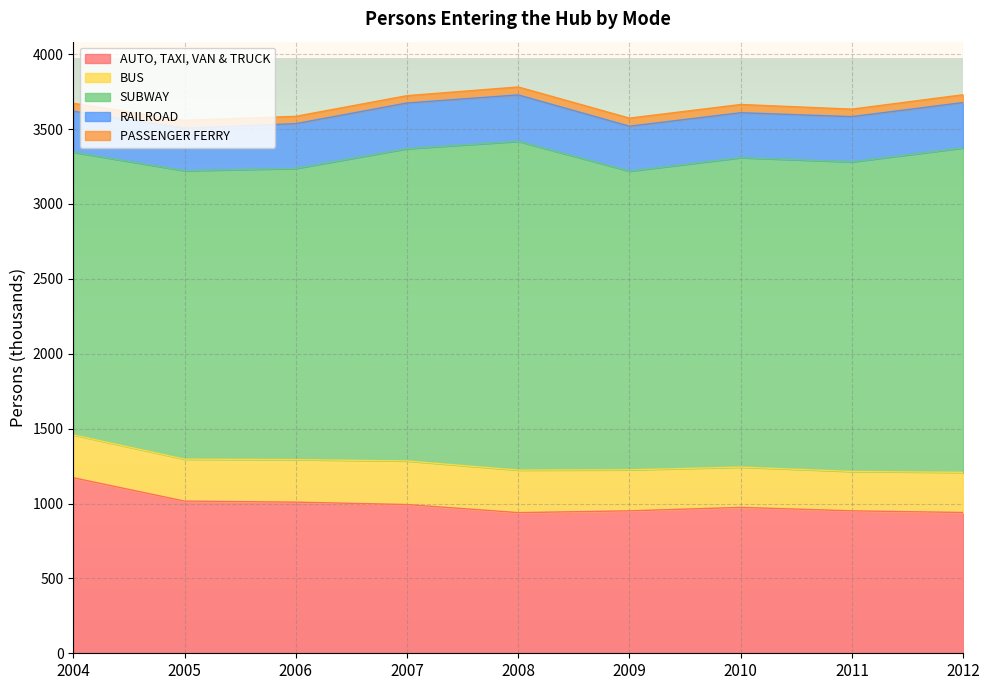

True or false: AUTO, TAXI, VAN & TRUCK and BUS cross at least once.

False